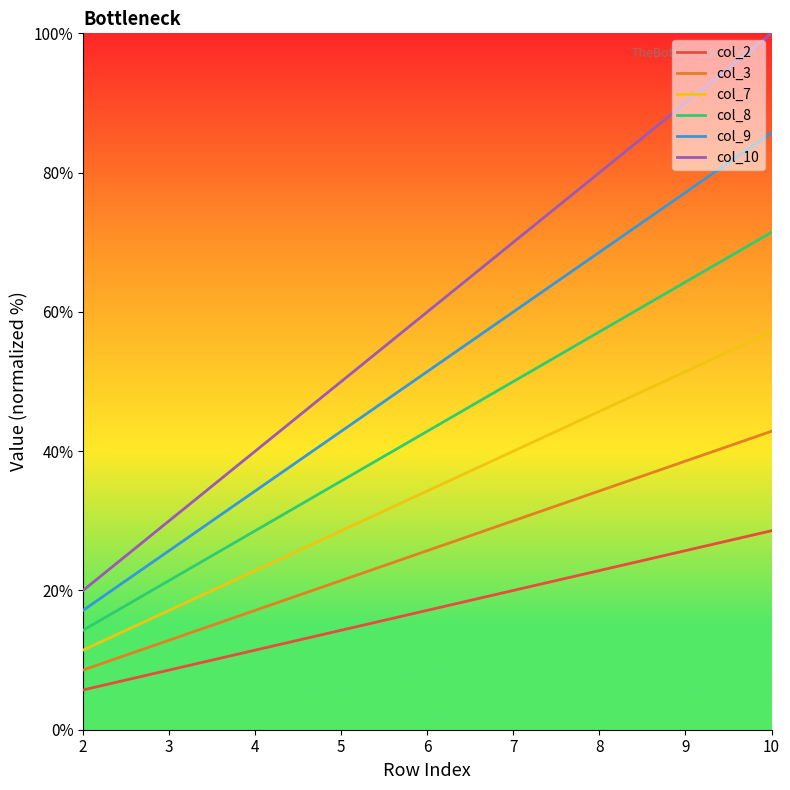

Reading left to right, transcribe all the data shown in this chart.

col_2: 2=5.7	3=8.6	4=11.4	5=14.3	6=17.1	7=20.0	8=22.9	9=25.7	10=28.6
col_3: 2=8.6	3=12.9	4=17.1	5=21.4	6=25.7	7=30.0	8=34.3	9=38.6	10=42.9
col_7: 2=11.4	3=17.1	4=22.9	5=28.6	6=34.3	7=40.0	8=45.7	9=51.4	10=57.1
col_8: 2=14.3	3=21.4	4=28.6	5=35.7	6=42.9	7=50.0	8=57.1	9=64.3	10=71.4
col_9: 2=17.1	3=25.7	4=34.3	5=42.9	6=51.4	7=60.0	8=68.6	9=77.1	10=85.7
col_10: 2=20.0	3=30.0	4=40.0	5=50.0	6=60.0	7=70.0	8=80.0	9=90.0	10=100.0